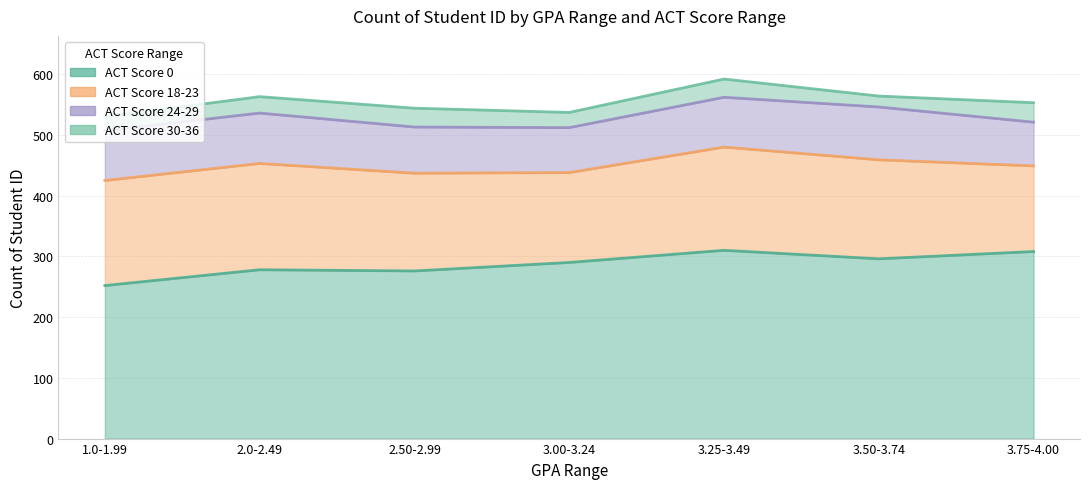

What position from the right is 1.0-1.99?

7